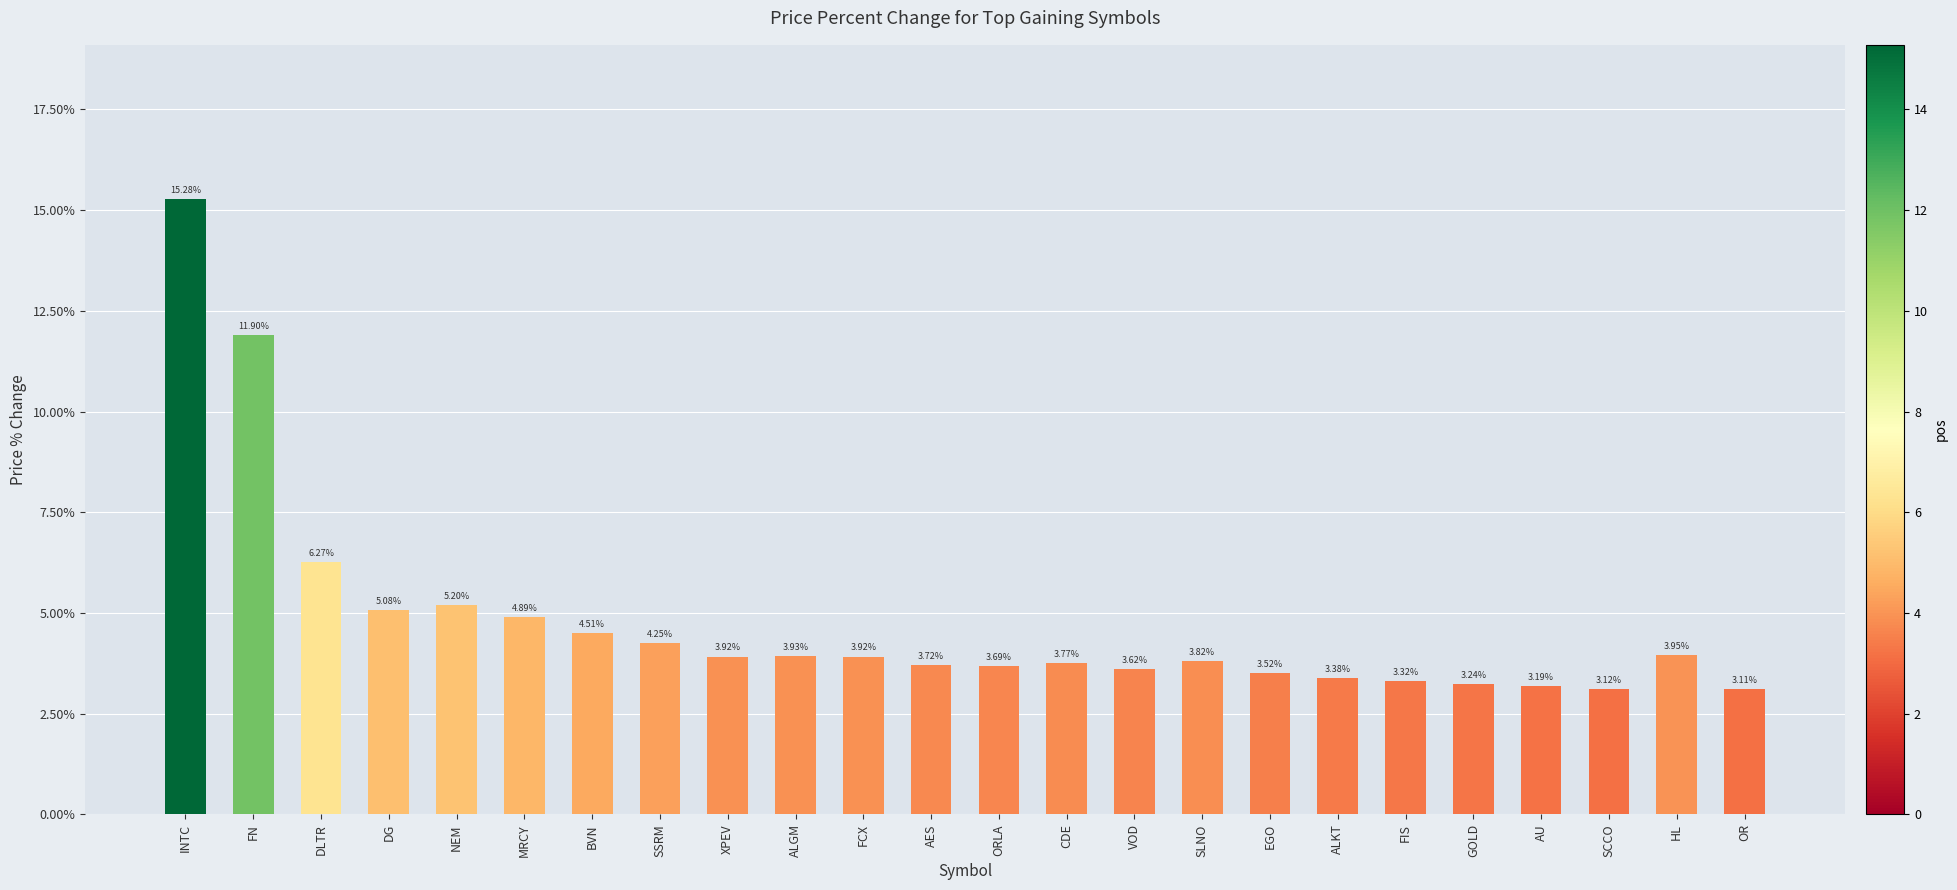

Between DG and FCX, which is larger?

DG